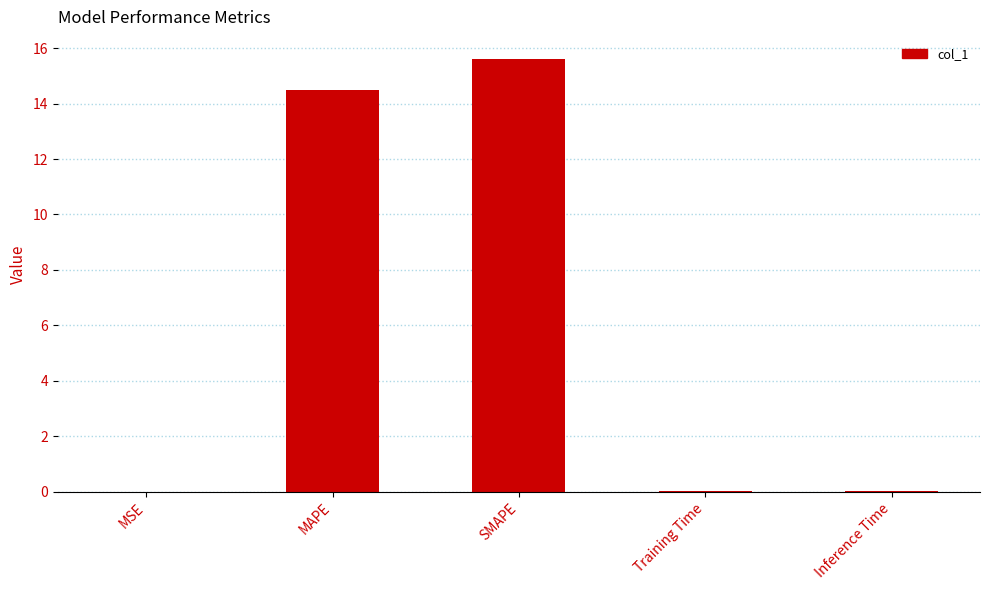

Between MAPE and SMAPE, which is larger?

SMAPE